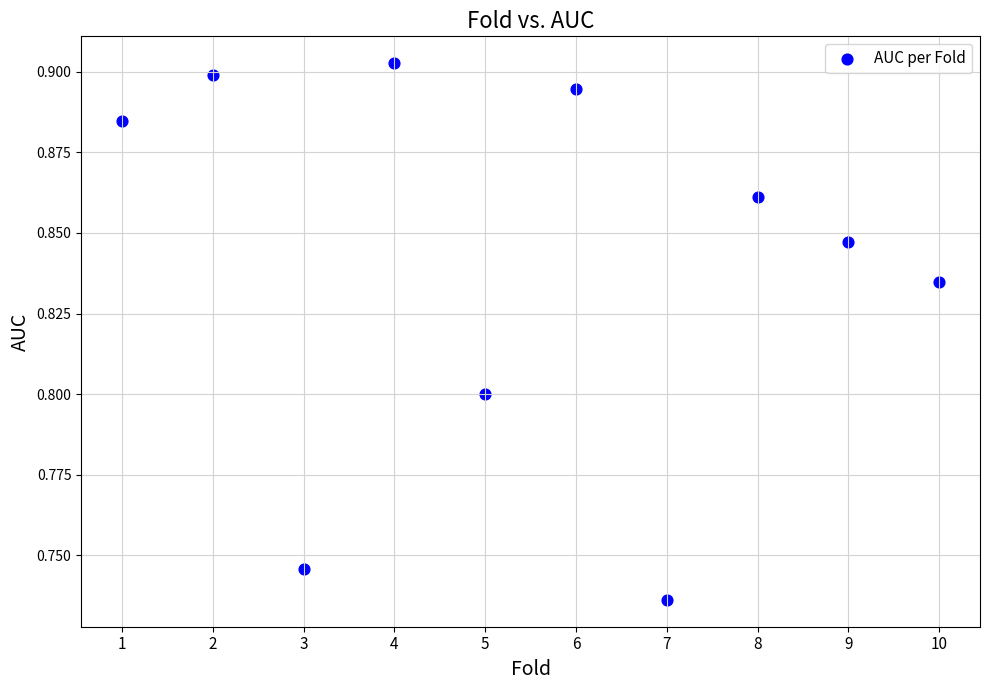

What is the average X value?

5.5